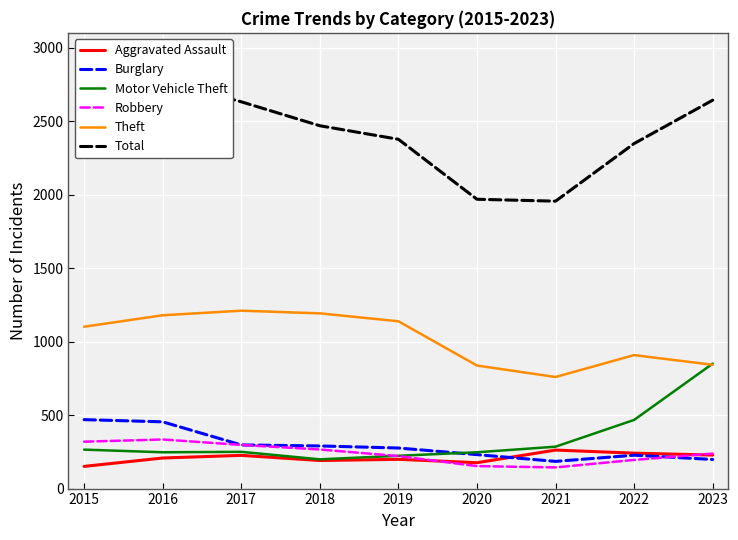

How many intersections are there between Theft and Motor Vehicle Theft?

1